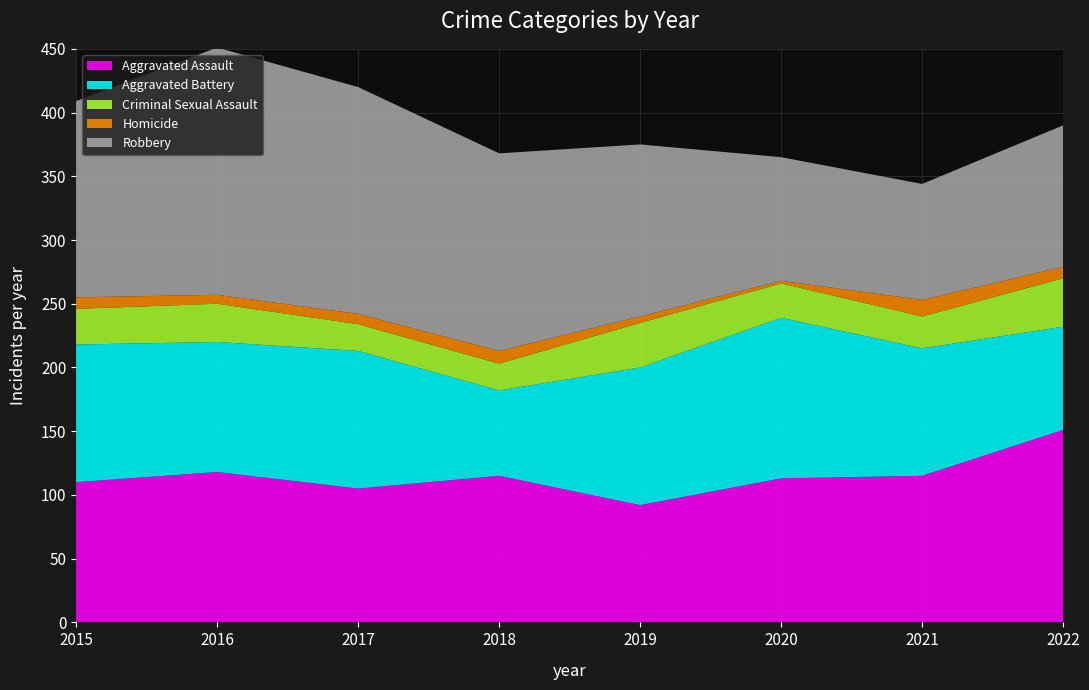

Reading left to right, list all the values displayed in this chart.

Aggravated Assault: 110	118	105	115	92	113	115	151
Aggravated Battery: 108	102	108	67	108	126	100	81
Criminal Sexual Assault: 28	30	21	21	35	27	25	38
Homicide: 9	7	8	10	5	2	13	9
Robbery: 154	194	178	155	135	97	91	111